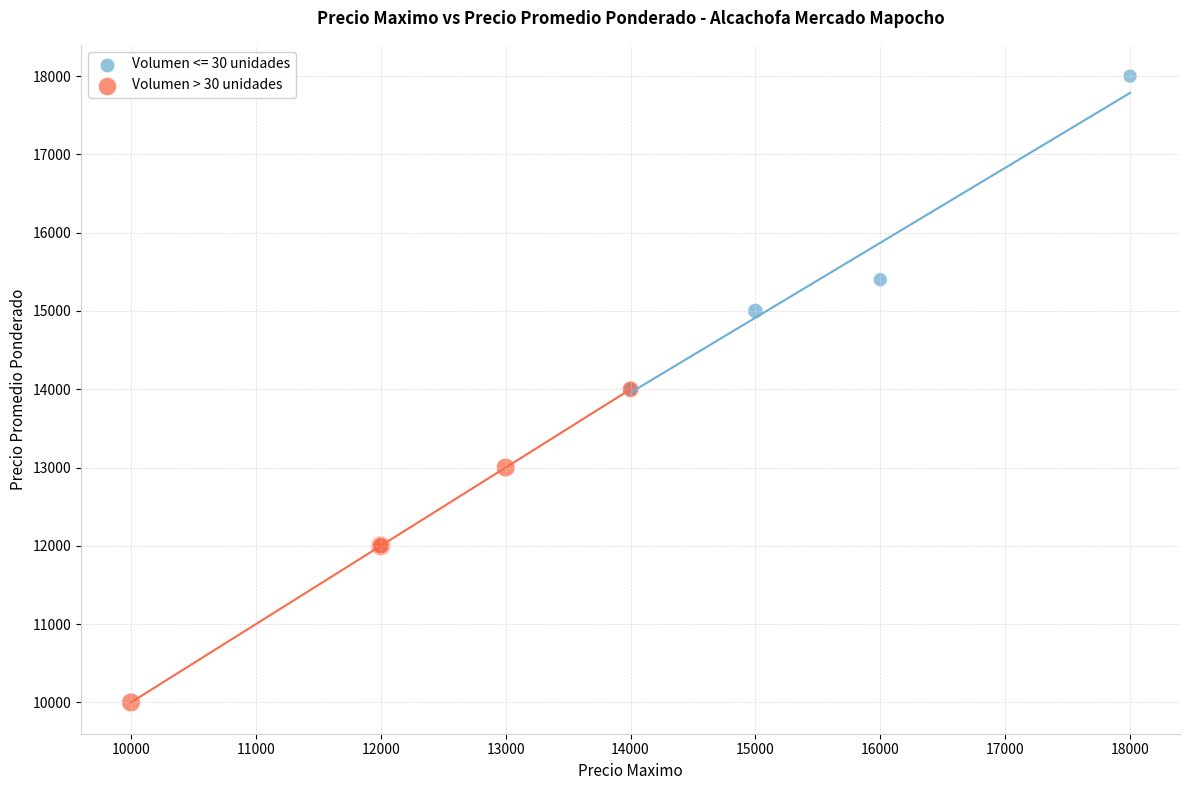

Which series contains the highest Y value?

Volumen <= 30 unidades